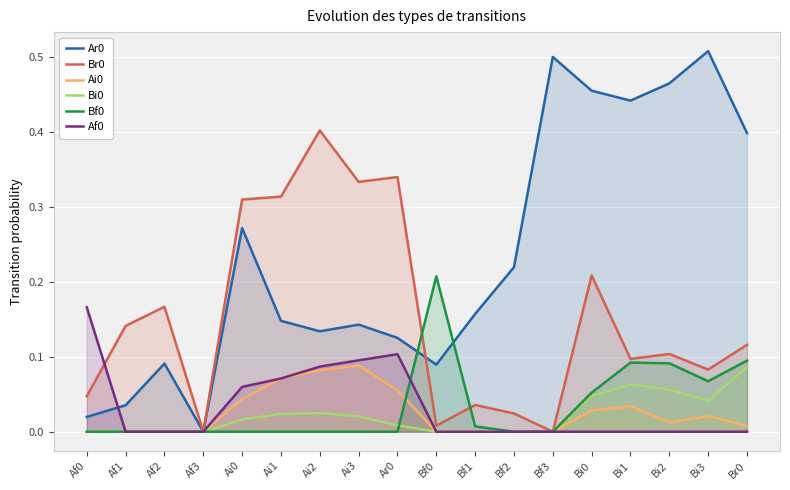

Between Ai2 and Bf2, which series saw the biggest shift?

Br0